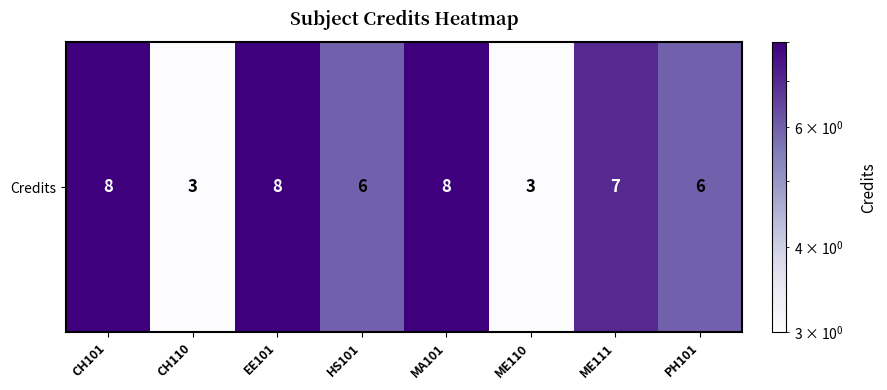

What is the smallest value displayed?

3